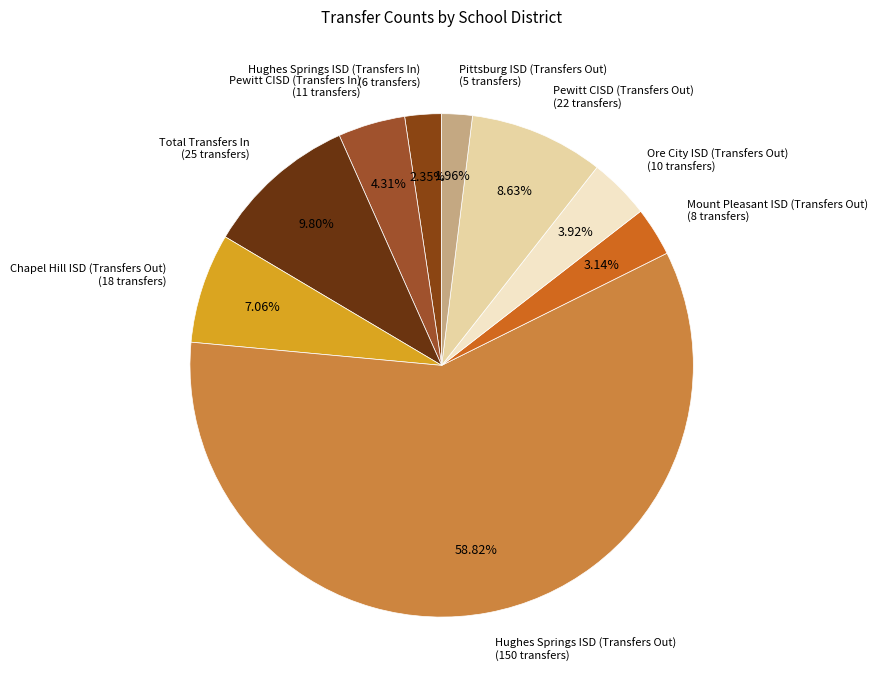

Which has a higher value, Hughes Springs ISD (Transfers Out) or Chapel Hill ISD (Transfers Out)?

Hughes Springs ISD (Transfers Out)